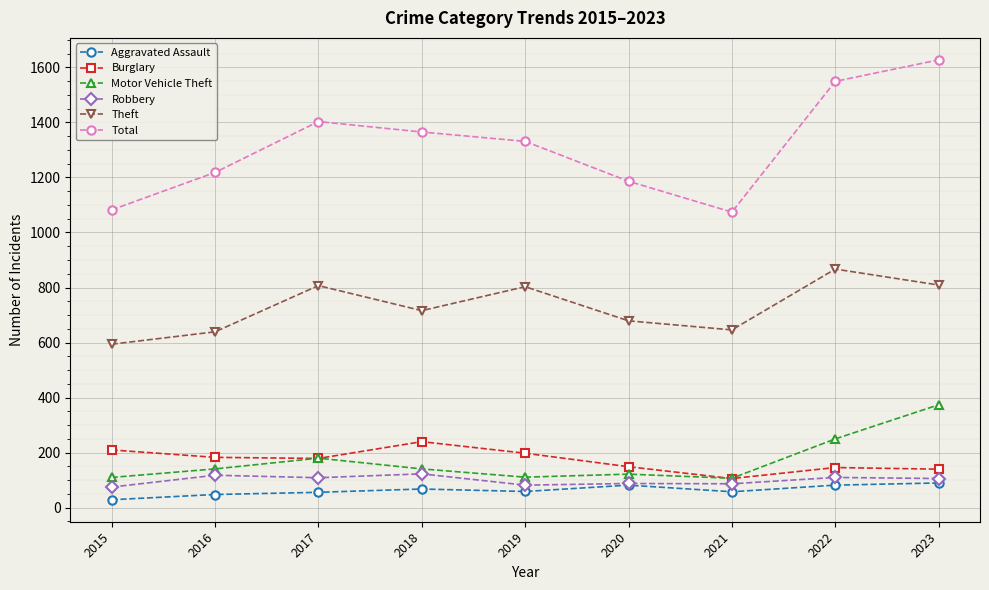

True or false: Aggravated Assault and Theft intersect in this chart.

False